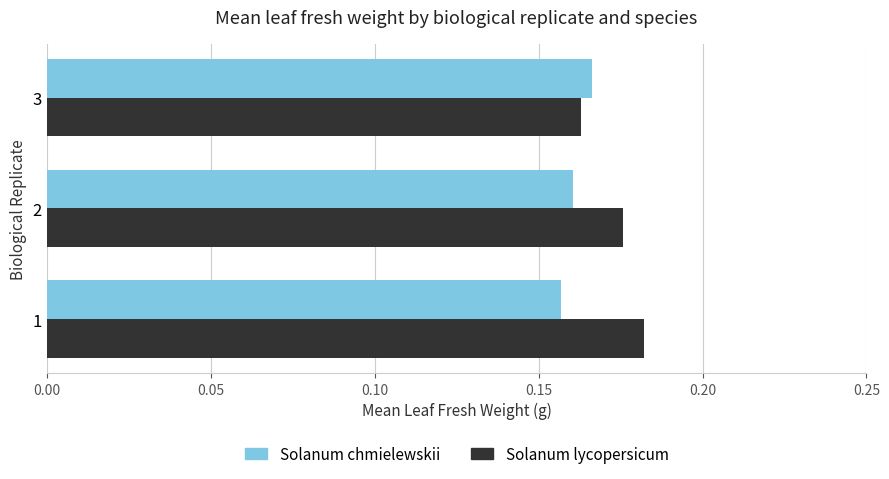

Is the value of Solanum lycopersicum at 2 greater than the value of Solanum chmielewskii at 2?

Yes